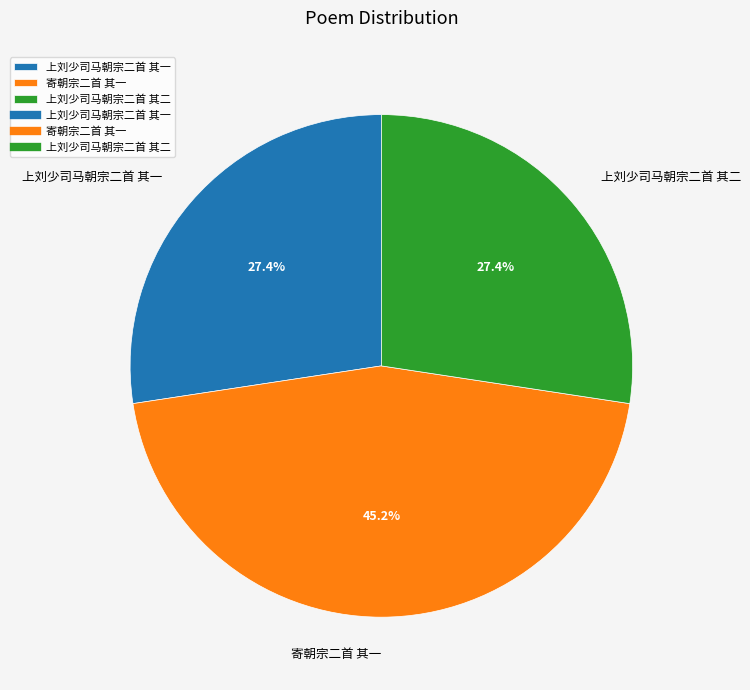

Combined, do 寄朝宗二首 其一 and 上刘少司马朝宗二首 其一 account for over 50%?

Yes